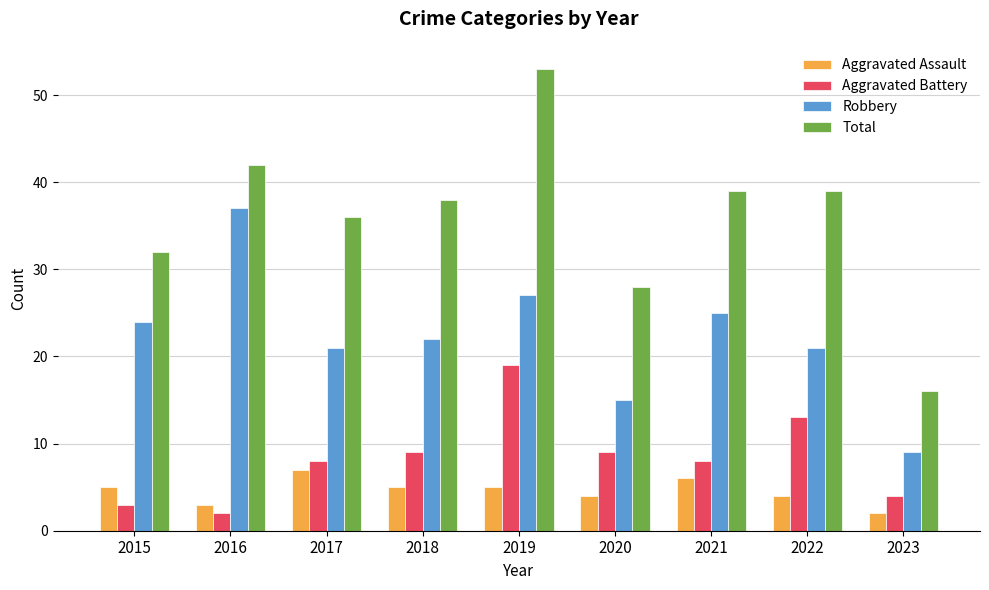

Is it true that Robbery equals 24 at 2015?

True